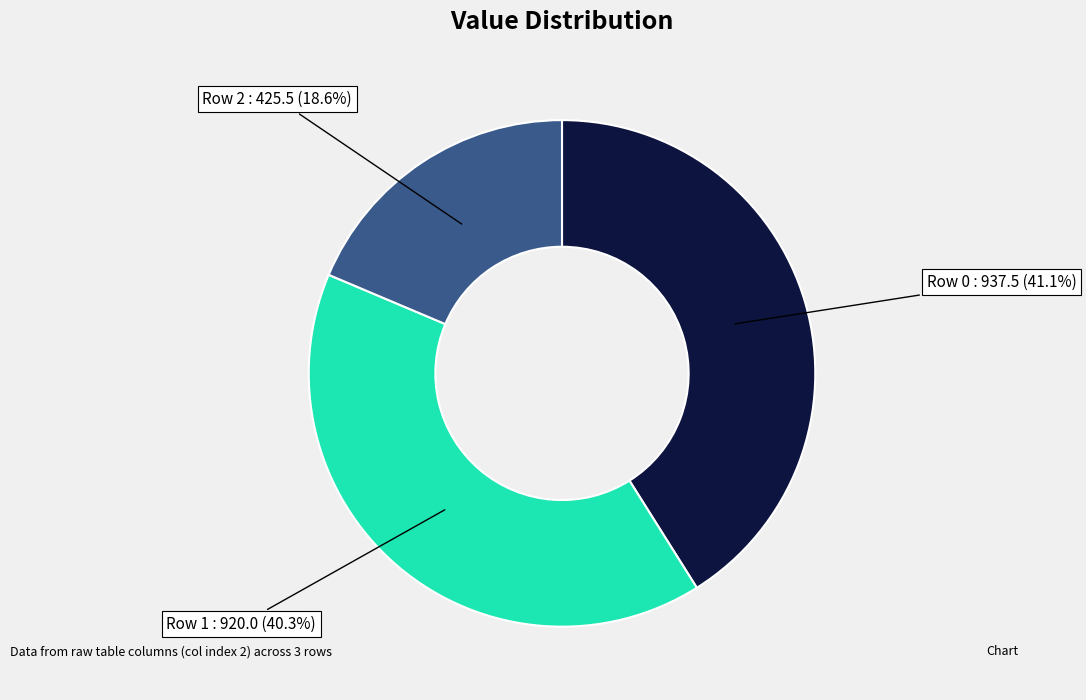

Which category has the smallest portion of the pie?

Row 2